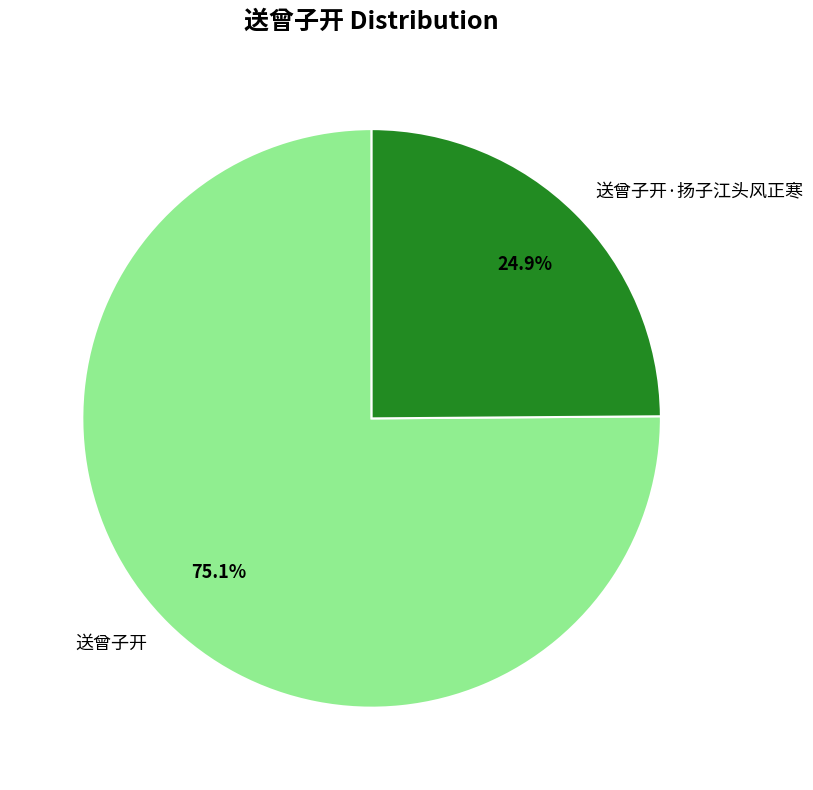

Is the sum of 送曾子开 and 送曾子开·扬子江头风正寒 greater than half?

Yes